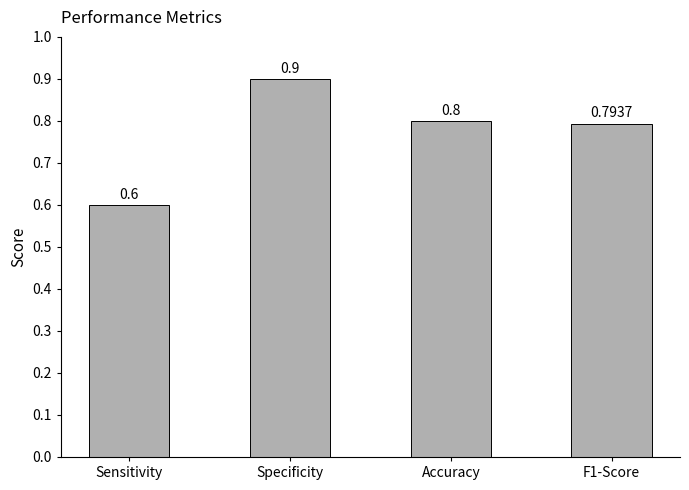

Which has a higher value, Specificity or F1-Score?

Specificity